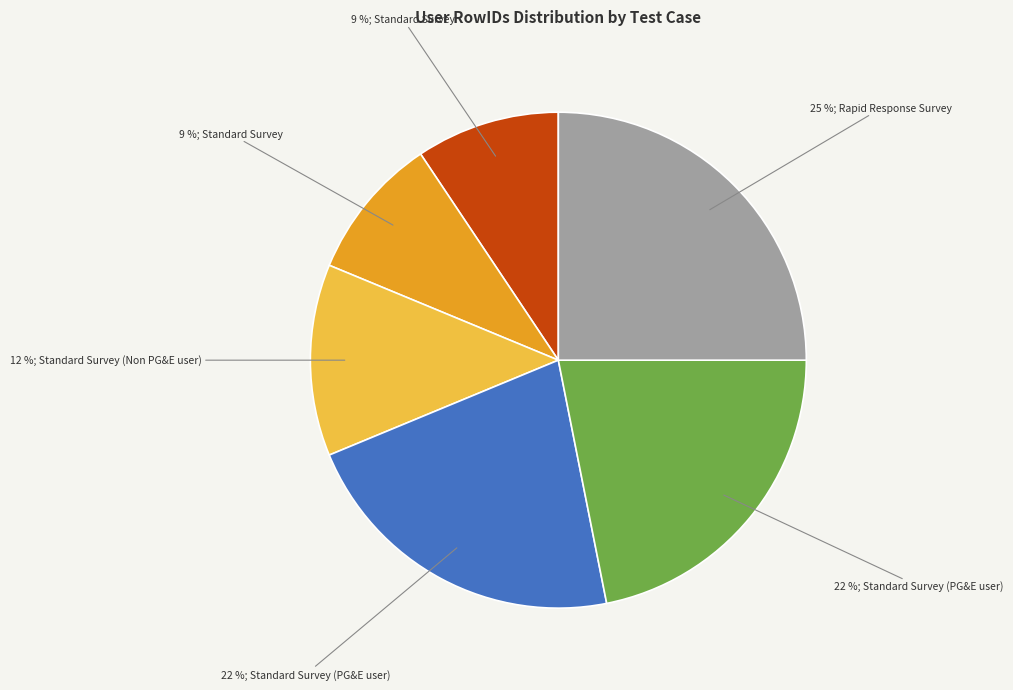

Is there any slice that represents more than half of the pie?

No